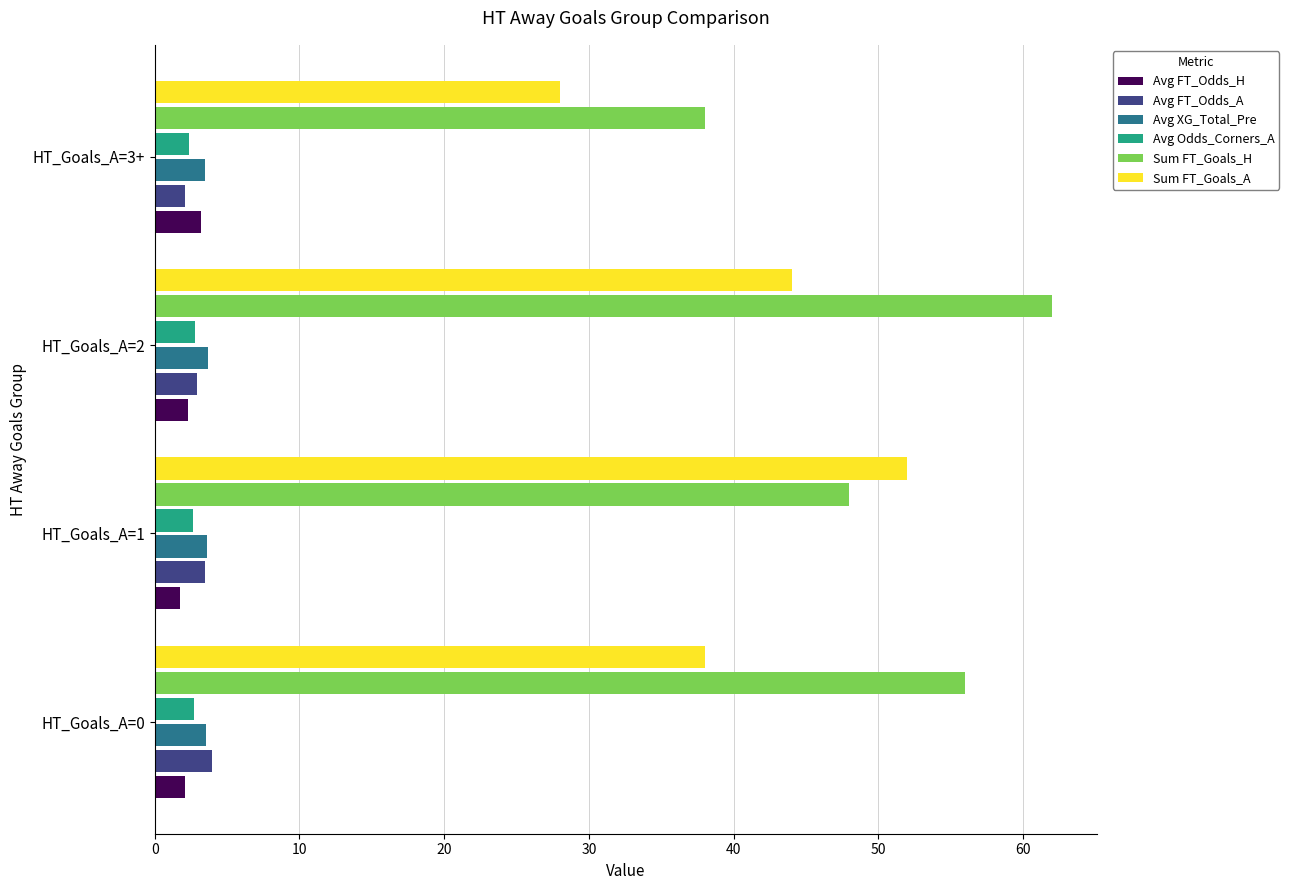

What is the maximum value shown in the chart?

62.0